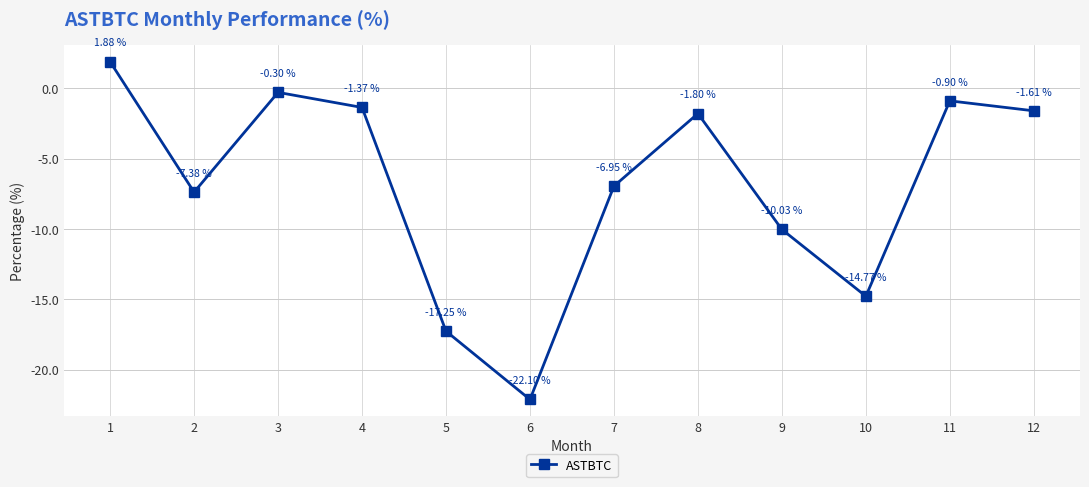

How many values exceed -1?

3